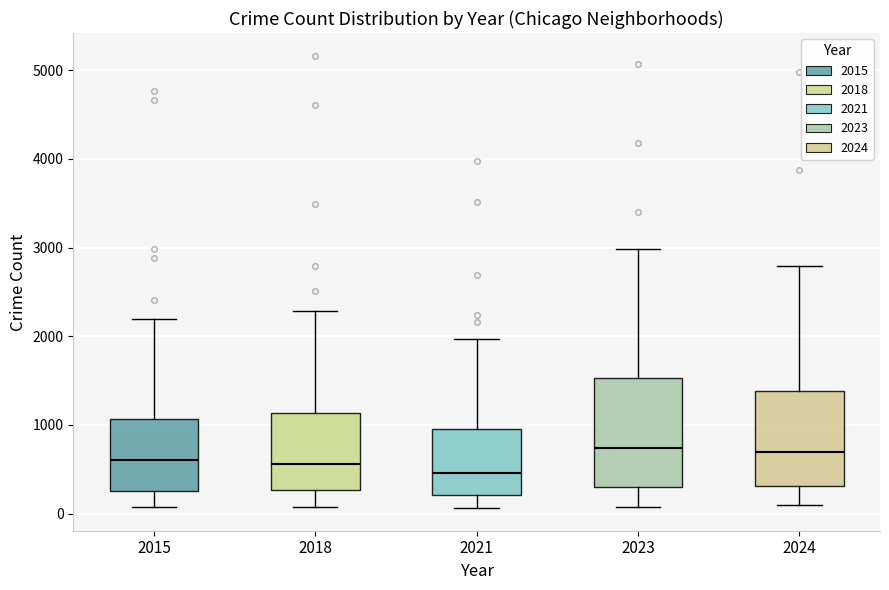

Comparing the boxes themselves (not the whiskers), which one is the tallest?

2023